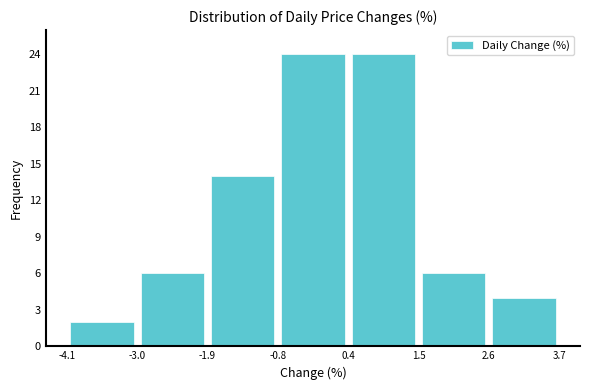

Reading left to right, list every bar in this chart as the range it spans on the x-axis followed by its height. The values are not printed on the chart, so give them approximately, as read against the axis.

-4.1 to -3.0: 2
-3.0 to -1.9: 6
-1.9 to -0.8: 14
-0.8 to 0.4: 24
0.4 to 1.5: 24
1.5 to 2.6: 6
2.6 to 3.7: 4